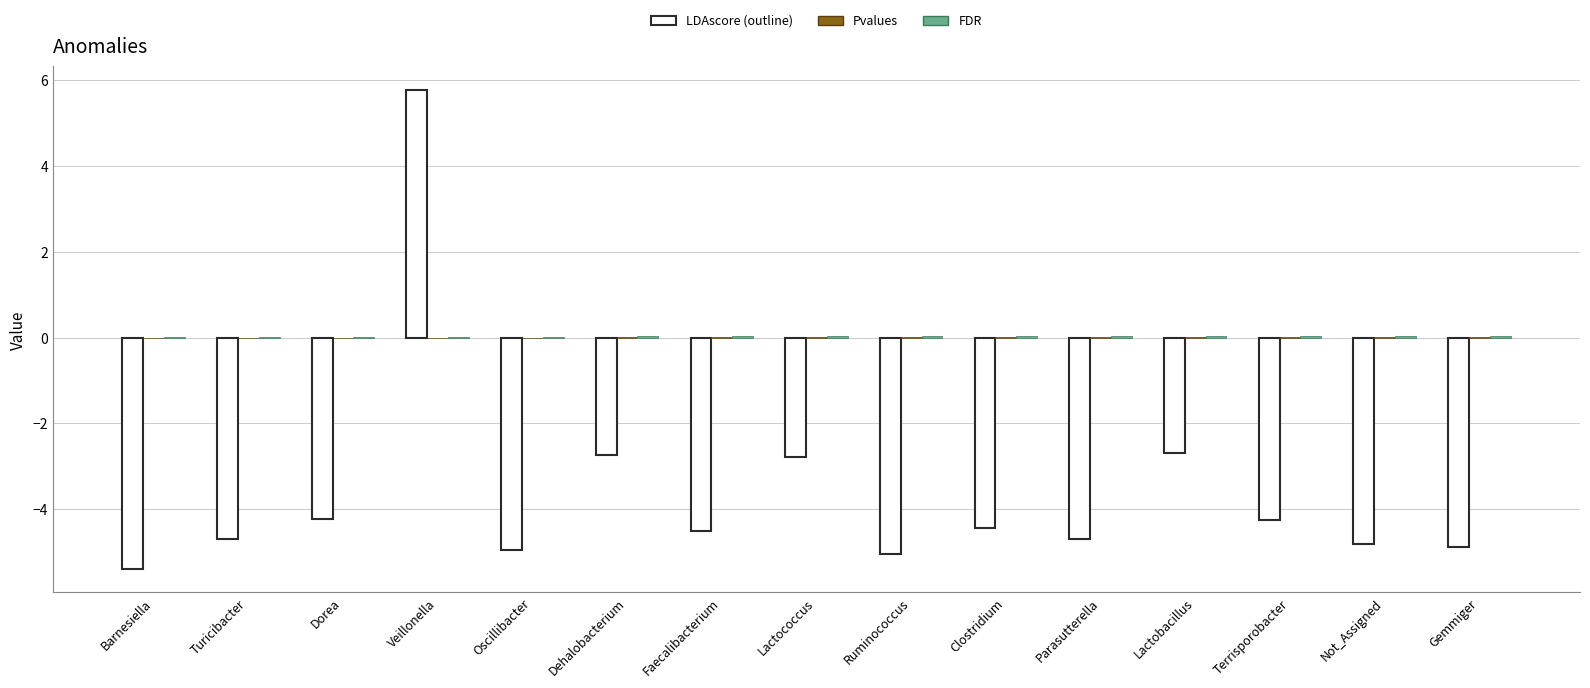

What is the maximum value shown in the chart?

5.8